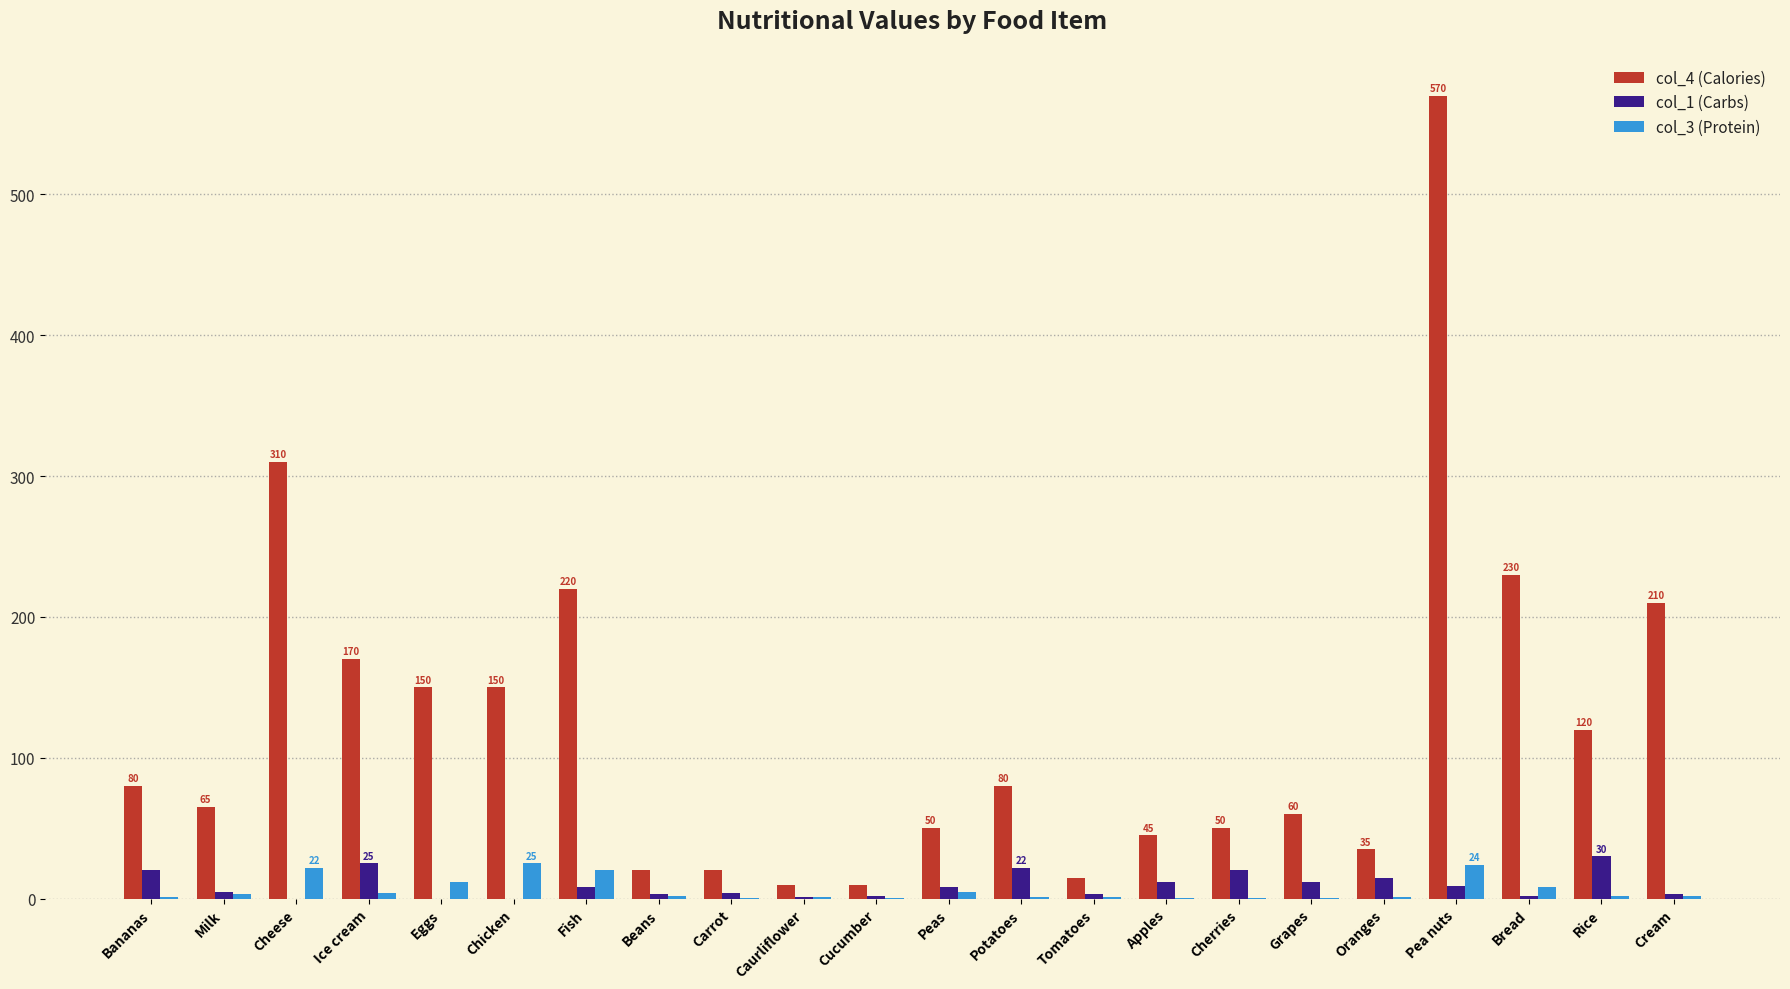

What is the sum of all col_1 (Carbs) values?

204.0